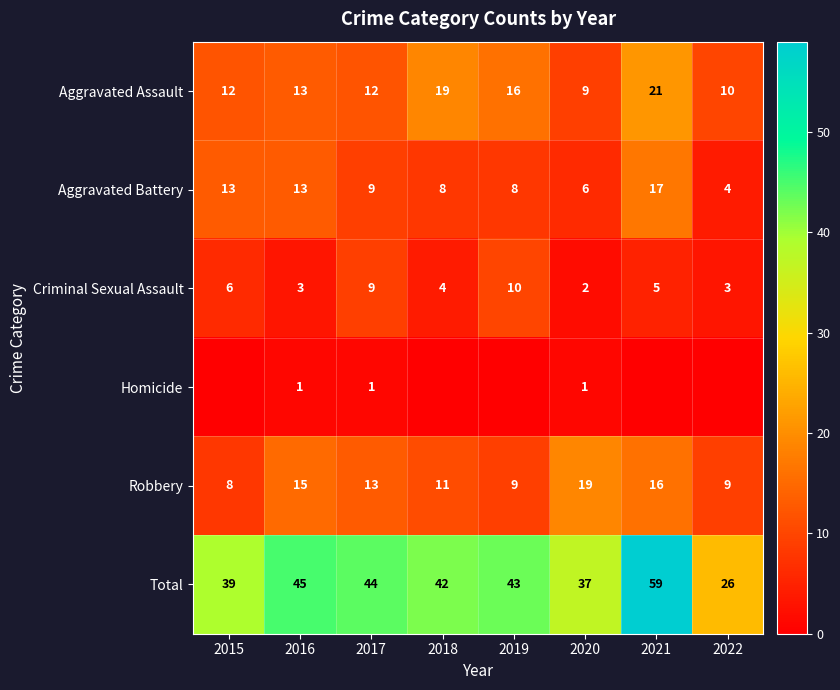

What is the difference between the maximum and minimum values in the Robbery series?

11